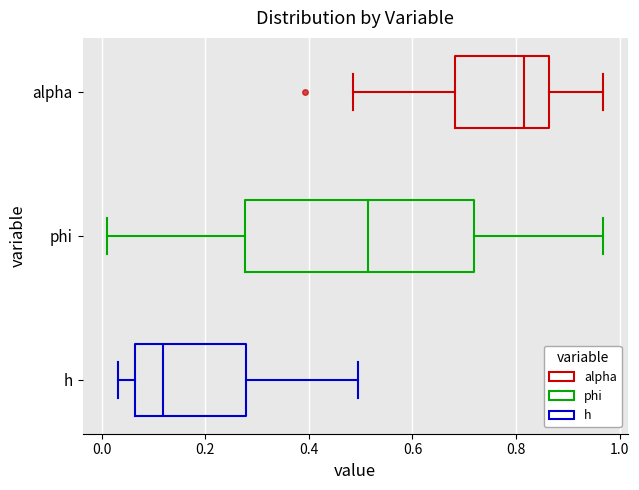

Where does the median line of the box for h sit on the x-axis? The values are not printed on the chart, so give them approximately, as read against the axis.

0.12